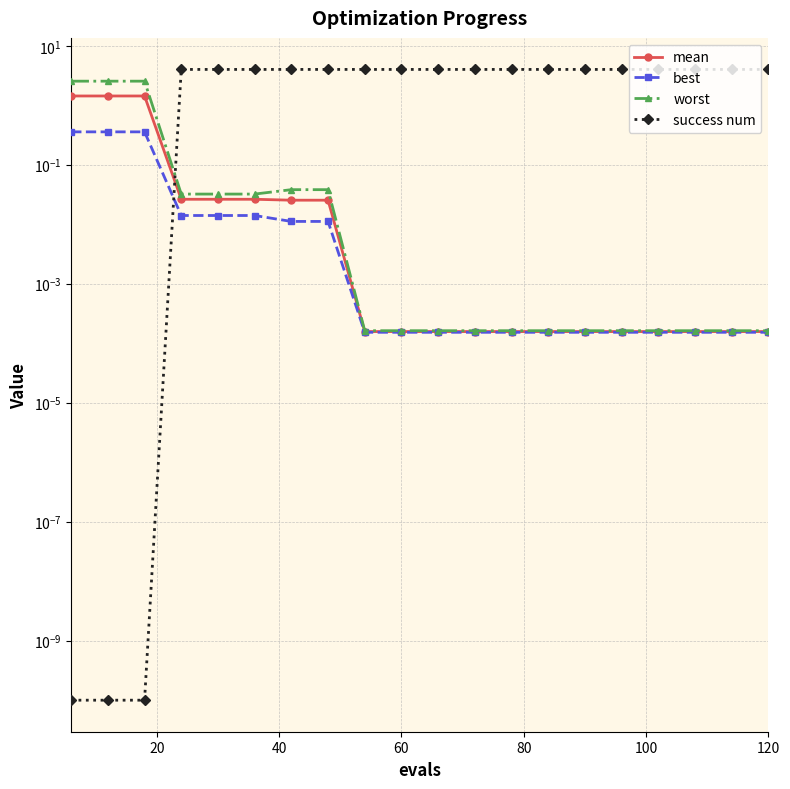

Reading left to right, transcribe all the data shown in this chart.

mean: 1.4	1.4	1.4	0.0	0.0	0.0	0.0	0.0	0.0	0.0	0.0	0.0	0.0	0.0	0.0	0.0	0.0	0.0	0.0	0.0
best: 0.4	0.4	0.4	0.0	0.0	0.0	0.0	0.0	0.0	0.0	0.0	0.0	0.0	0.0	0.0	0.0	0.0	0.0	0.0	0.0
worst: 2.5	2.5	2.5	0.0	0.0	0.0	0.0	0.0	0.0	0.0	0.0	0.0	0.0	0.0	0.0	0.0	0.0	0.0	0.0	0.0
success num: 0.0	0.0	0.0	4.0	4.0	4.0	4.0	4.0	4.0	4.0	4.0	4.0	4.0	4.0	4.0	4.0	4.0	4.0	4.0	4.0